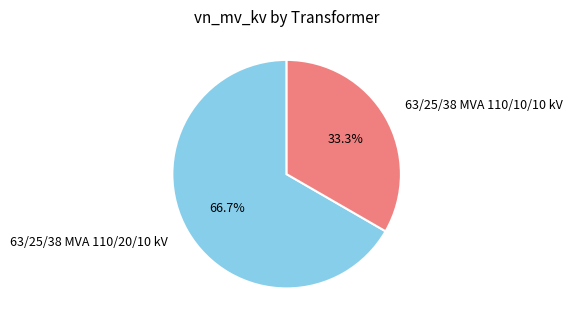

How many slices are in this pie chart?

2